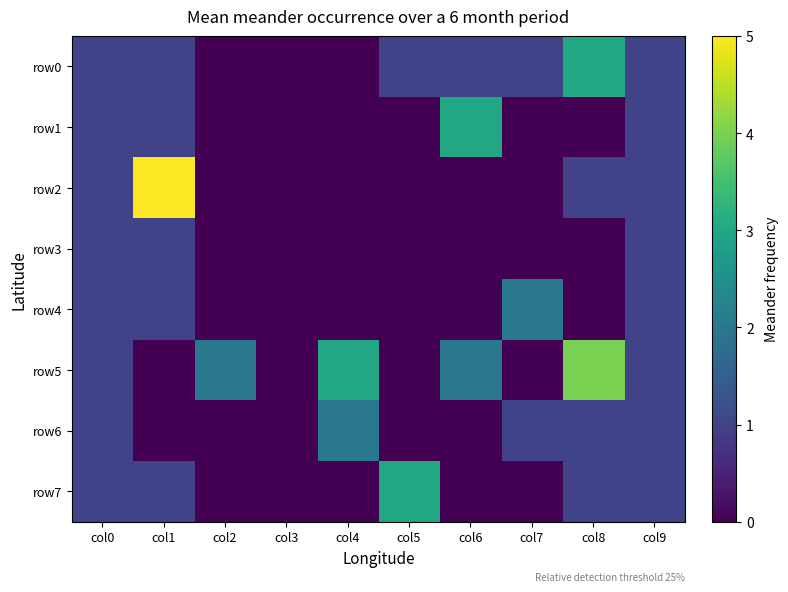

At how many categories does at least one series exceed 0?

9